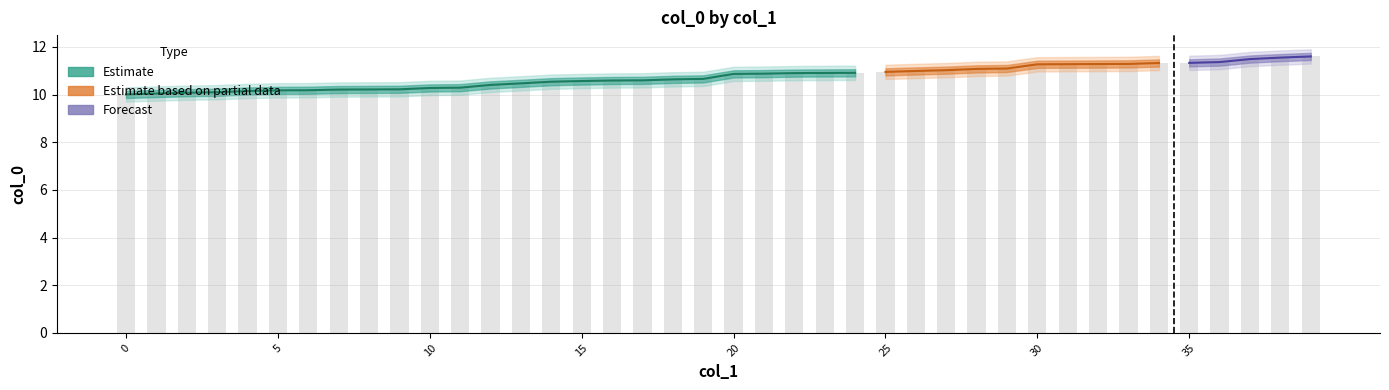

Which has a higher value, 1508 or 1508?

1508